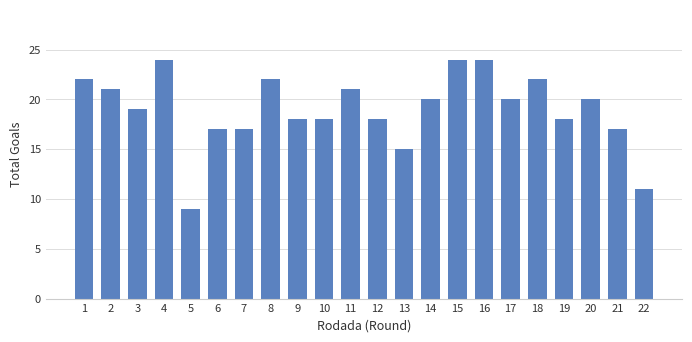

Reading left to right, transcribe all the data shown in this chart.

22	21	19	24	9	17	17	22	18	18	21	18	15	20	24	24	20	22	18	20	17	11